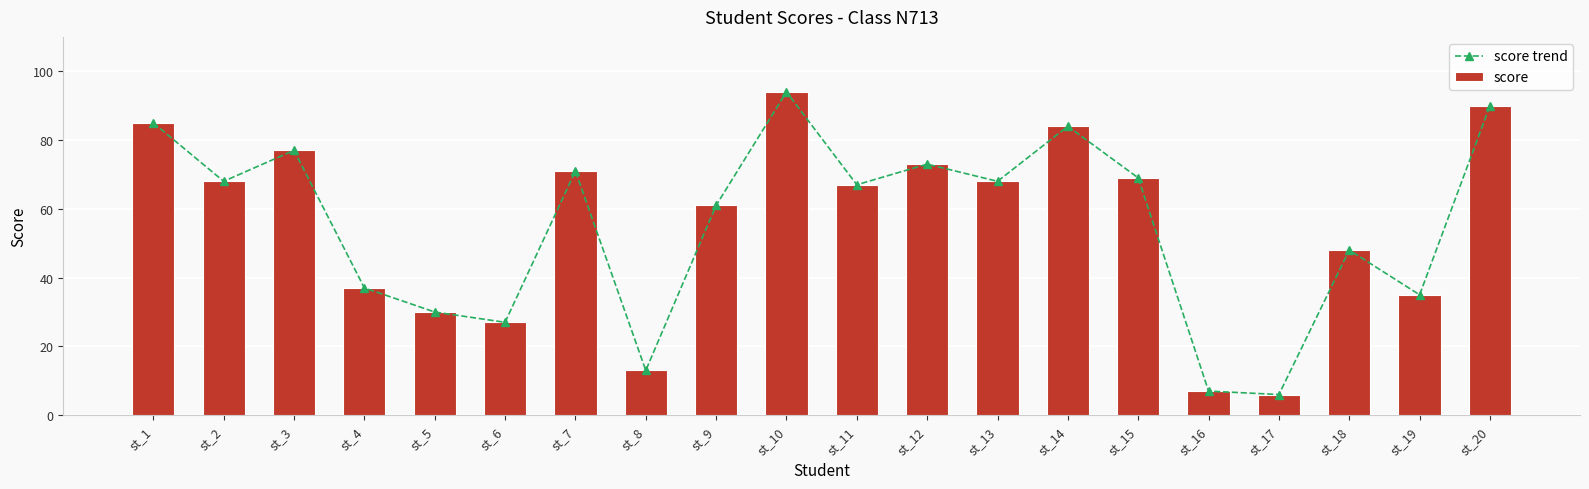

Reading right to left, list all the values displayed in this chart.

score trend: 90	35	48	6	7	69	84	68	73	67	94	61	13	71	27	30	37	77	68	85
score: 90	35	48	6	7	69	84	68	73	67	94	61	13	71	27	30	37	77	68	85